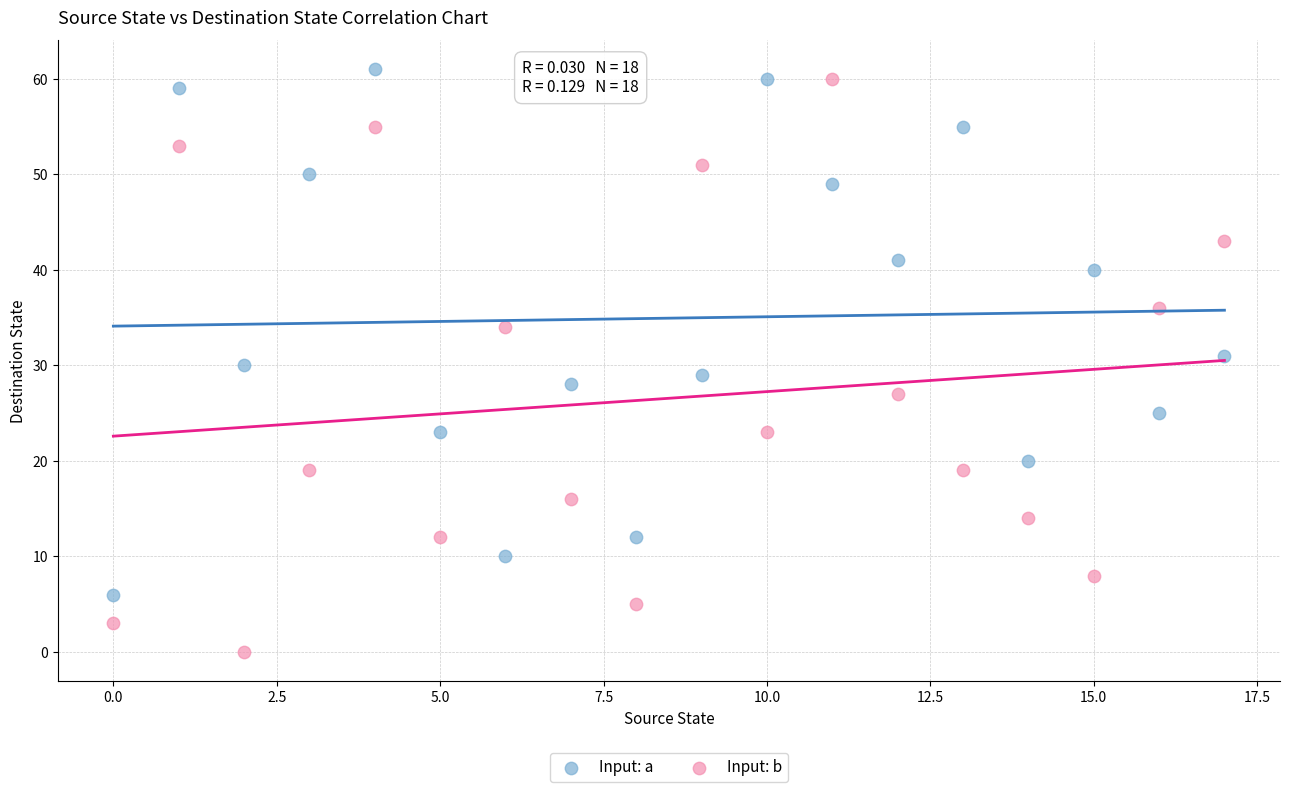

Which series has the largest Y range (max minus min)?

Input: b